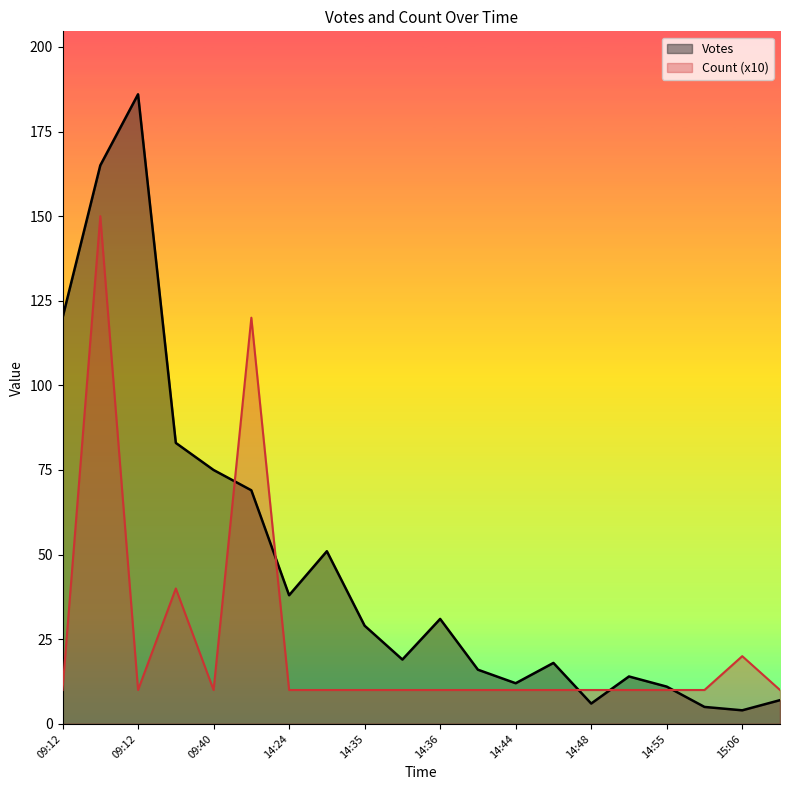

What is the minimum value for Votes?

4